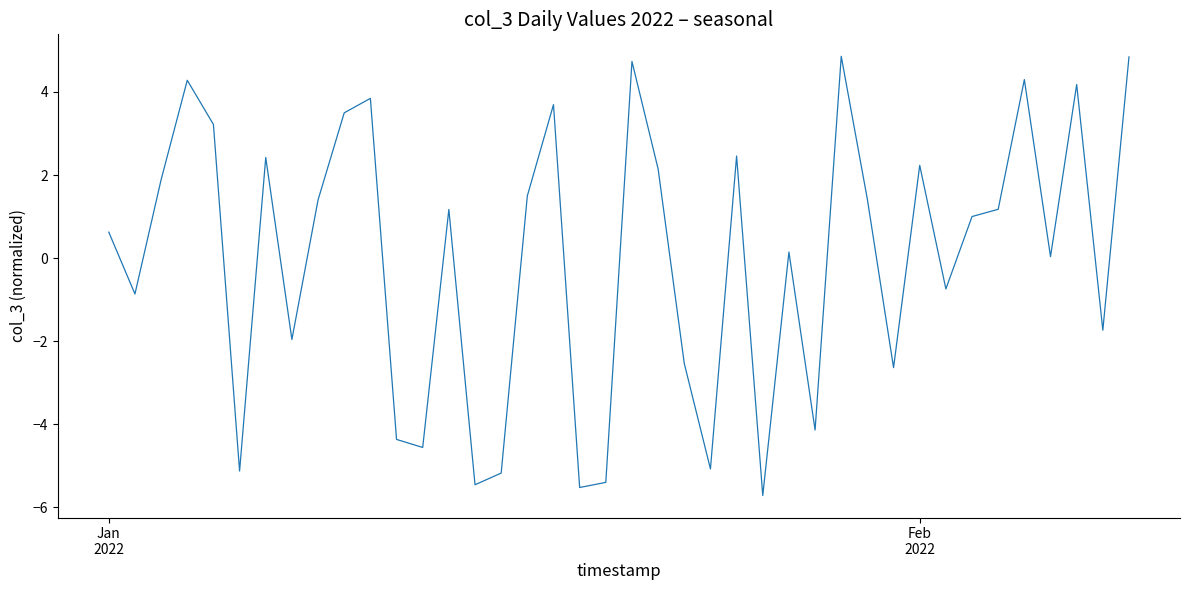

What is the smallest value displayed?

-5.7